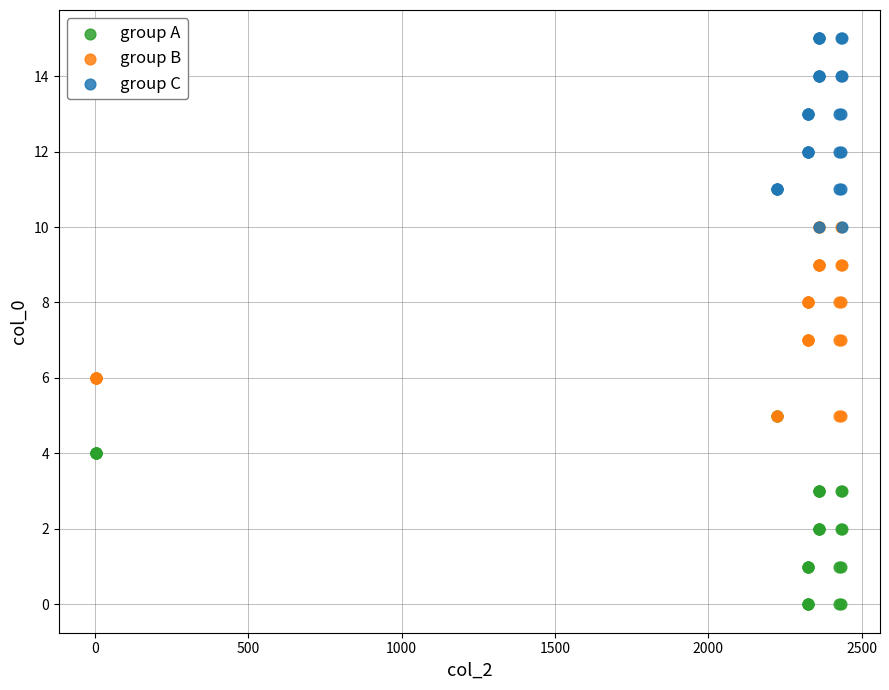

Which series contains the highest Y value?

group C